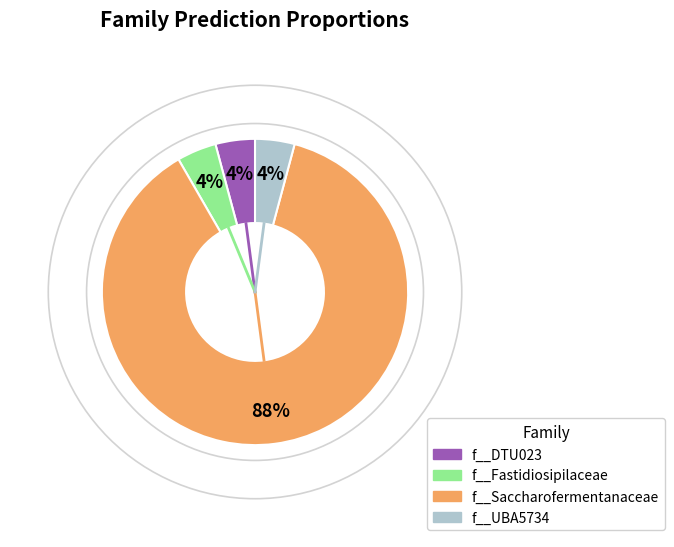

The f__Saccharofermentanaceae slice represents 96% of the pie. True or false?

False